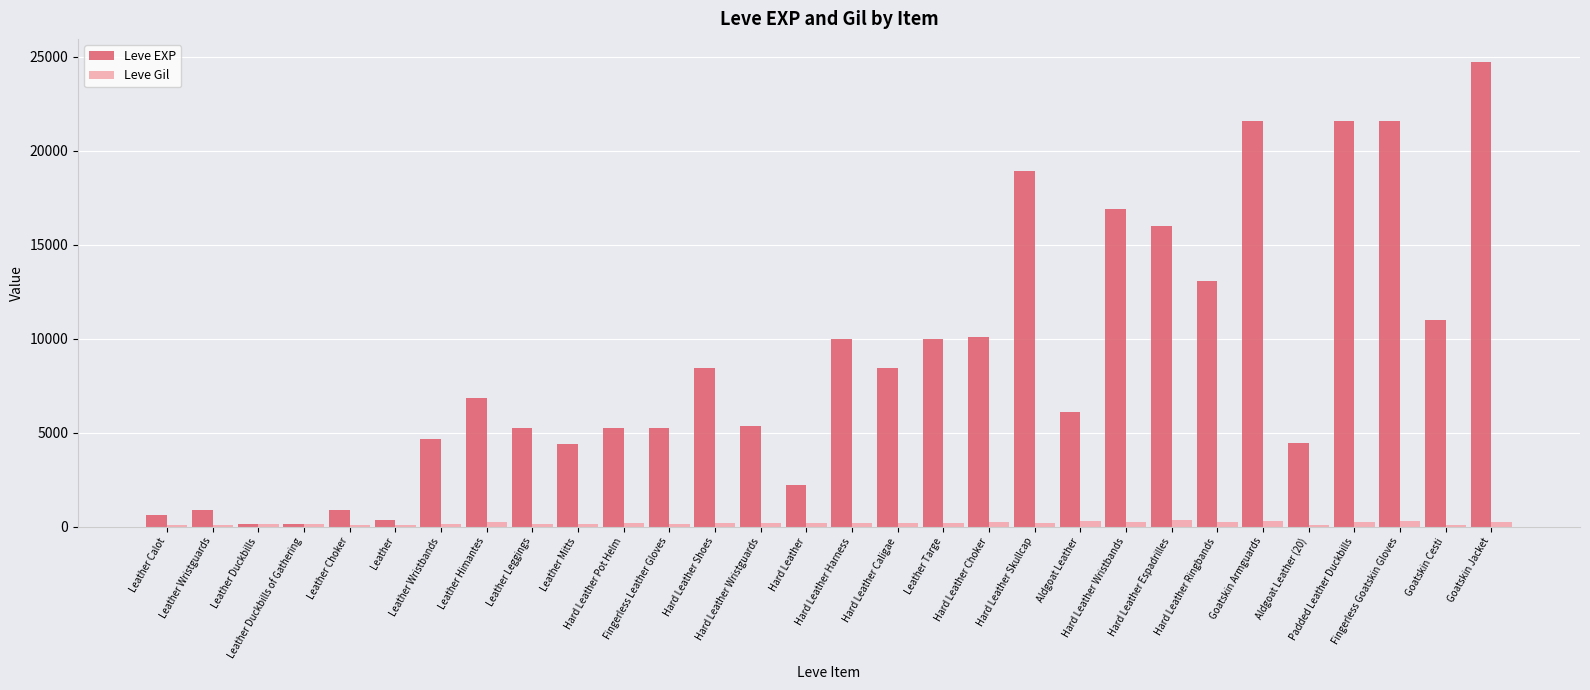

The value of Leve EXP at Hard Leather Choker is 2376. True or false?

False